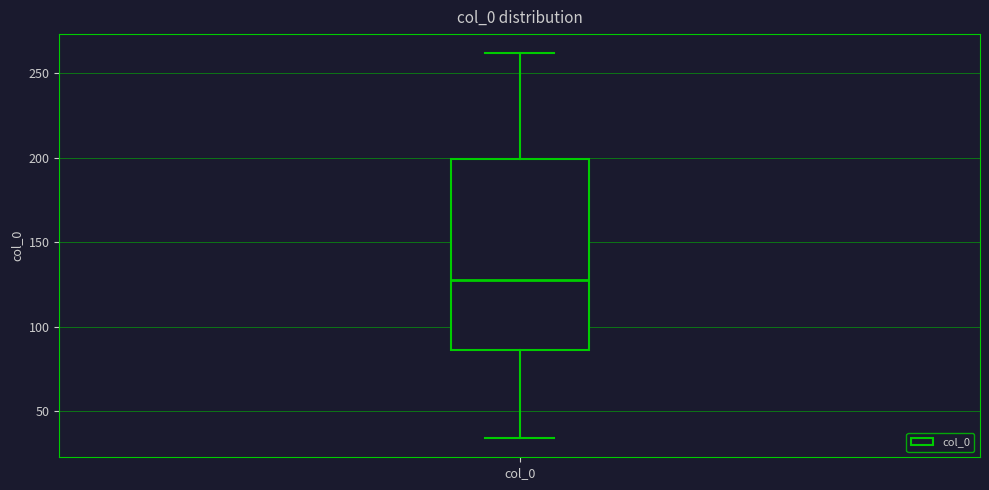

Transcribe this box plot: give where the median line is, the range the box spans, and where the two whiskers end, as read against the y-axis. The values are not printed on the chart, so give them approximately, as read against the axis.

median 130, box 85 to 200, whiskers 35 to 260